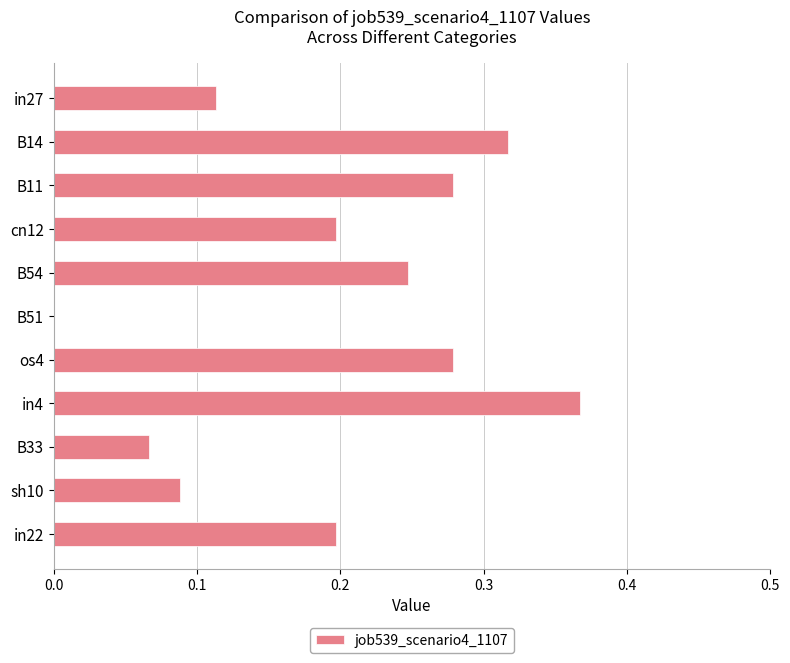

What is the sum of all values?

2.2